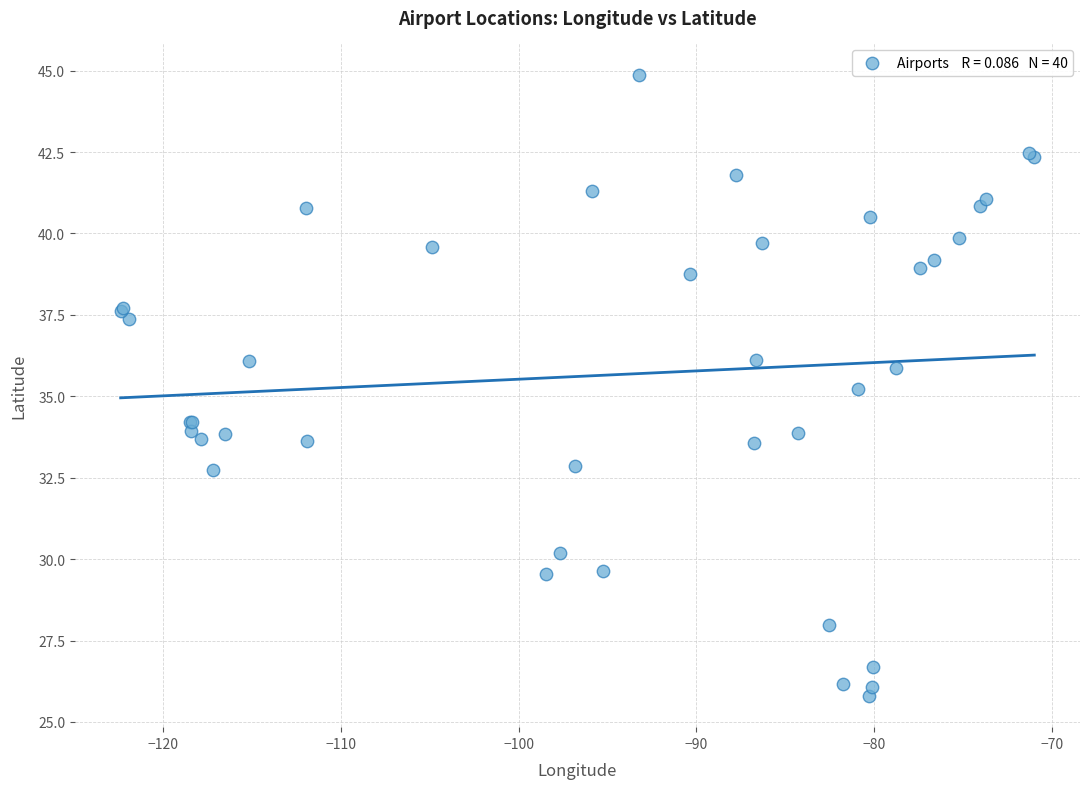

What Y value in the scatter plot is closest to 35?

35.2